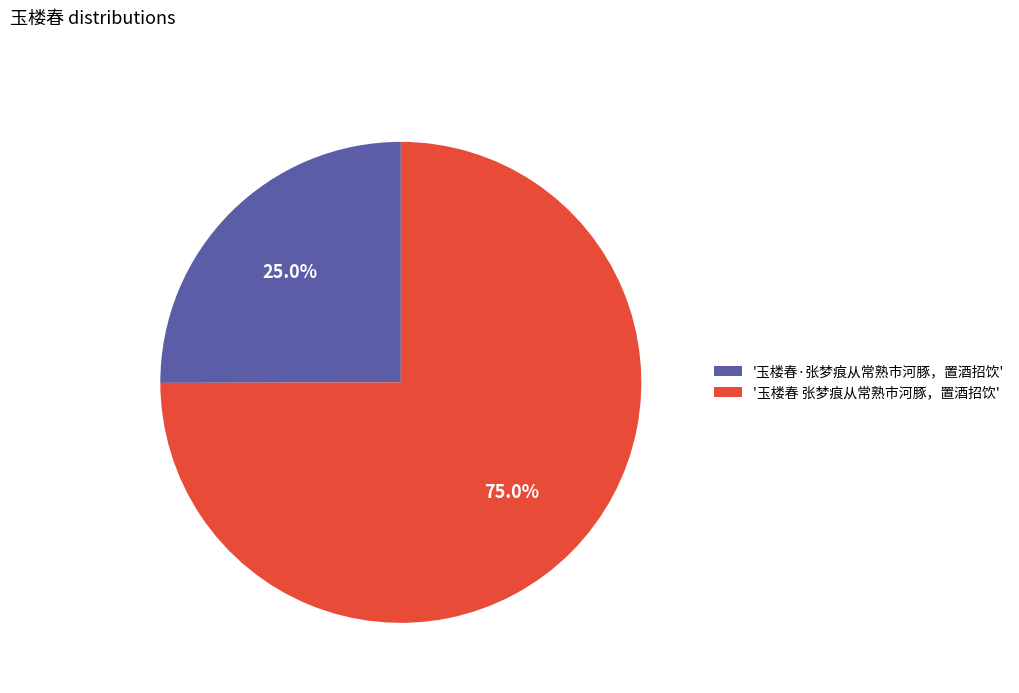

What is the smallest slice in the pie chart?

'玉楼春·张梦痕从常熟市河豚，置酒招饮'